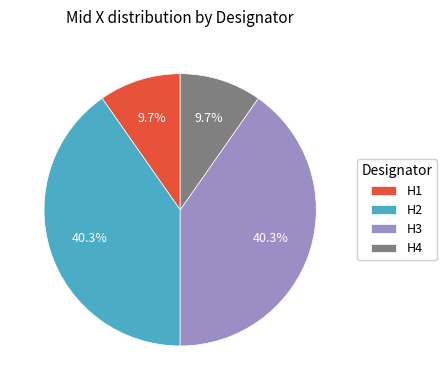

Is H1 the majority of the pie?

No